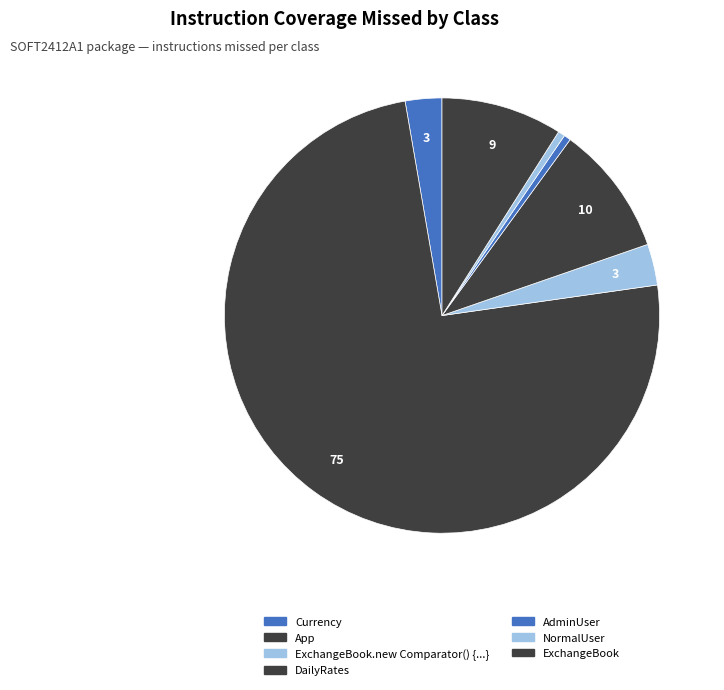

How many slices are in this pie chart?

7